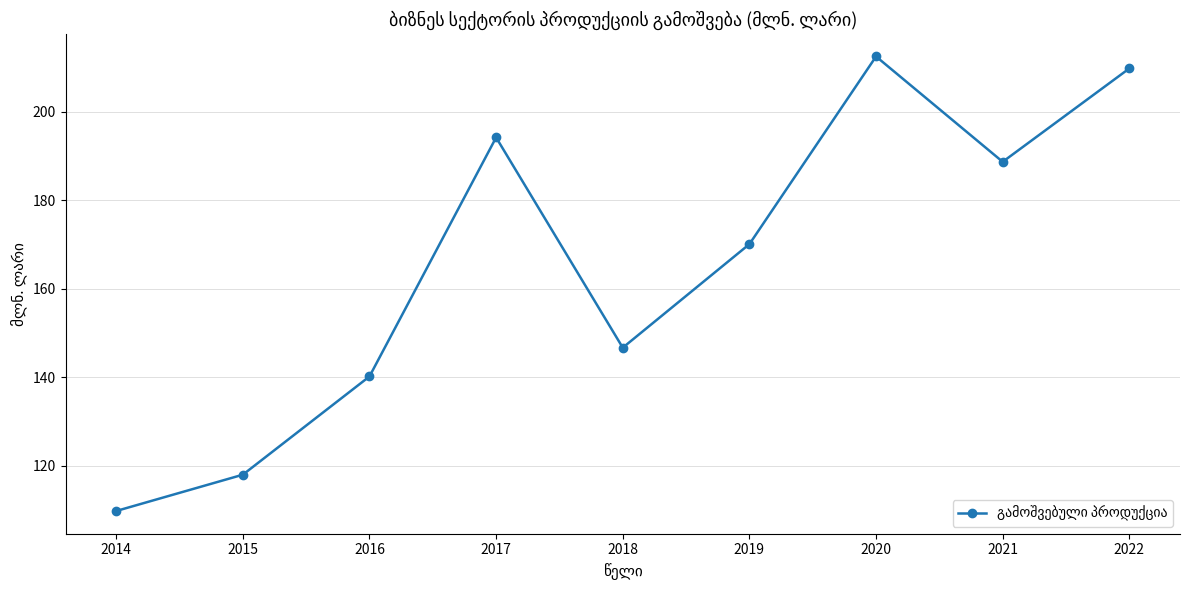

Count the number of values greater than 170.

5